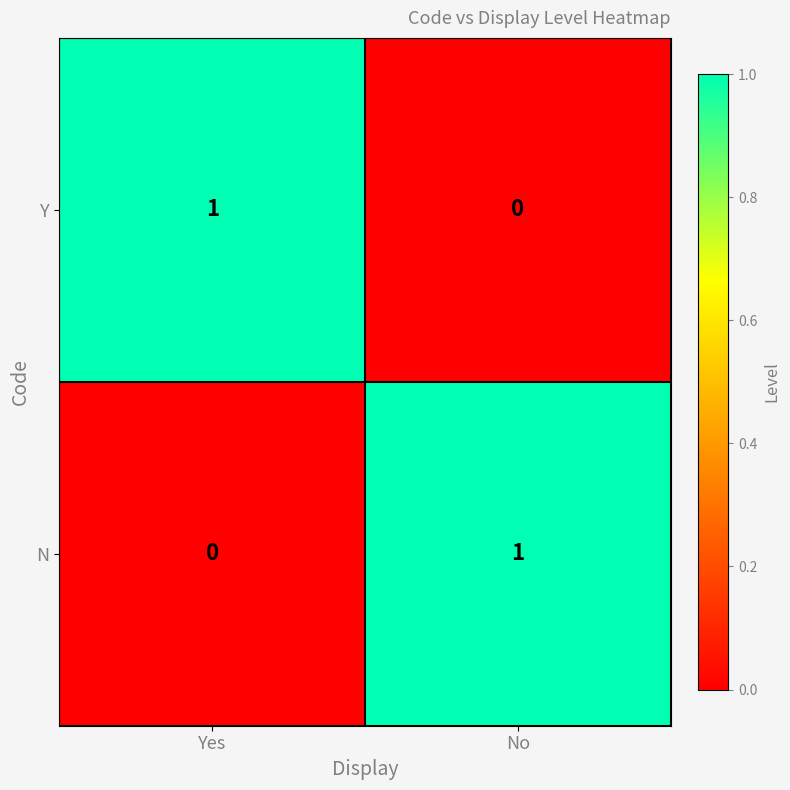

Which category has the lowest value in the N series?

Yes